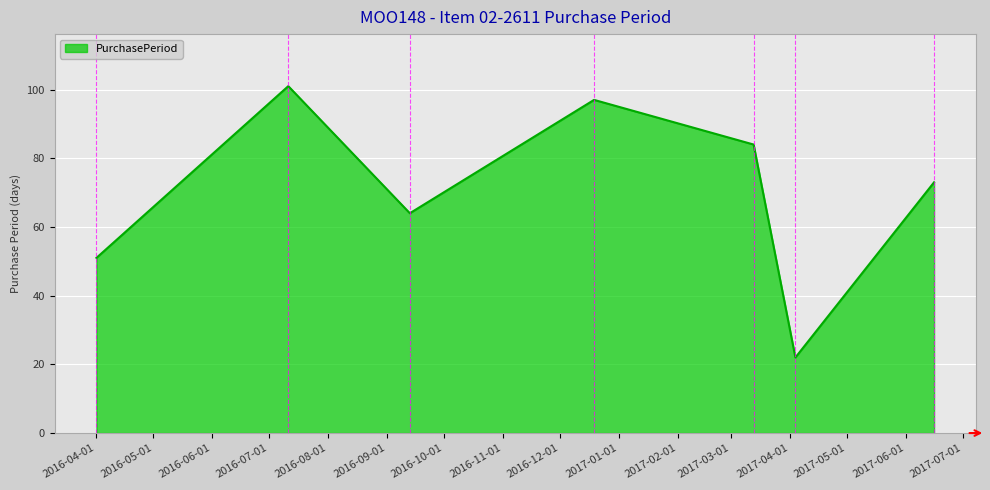

What is the maximum value shown in the chart?

101